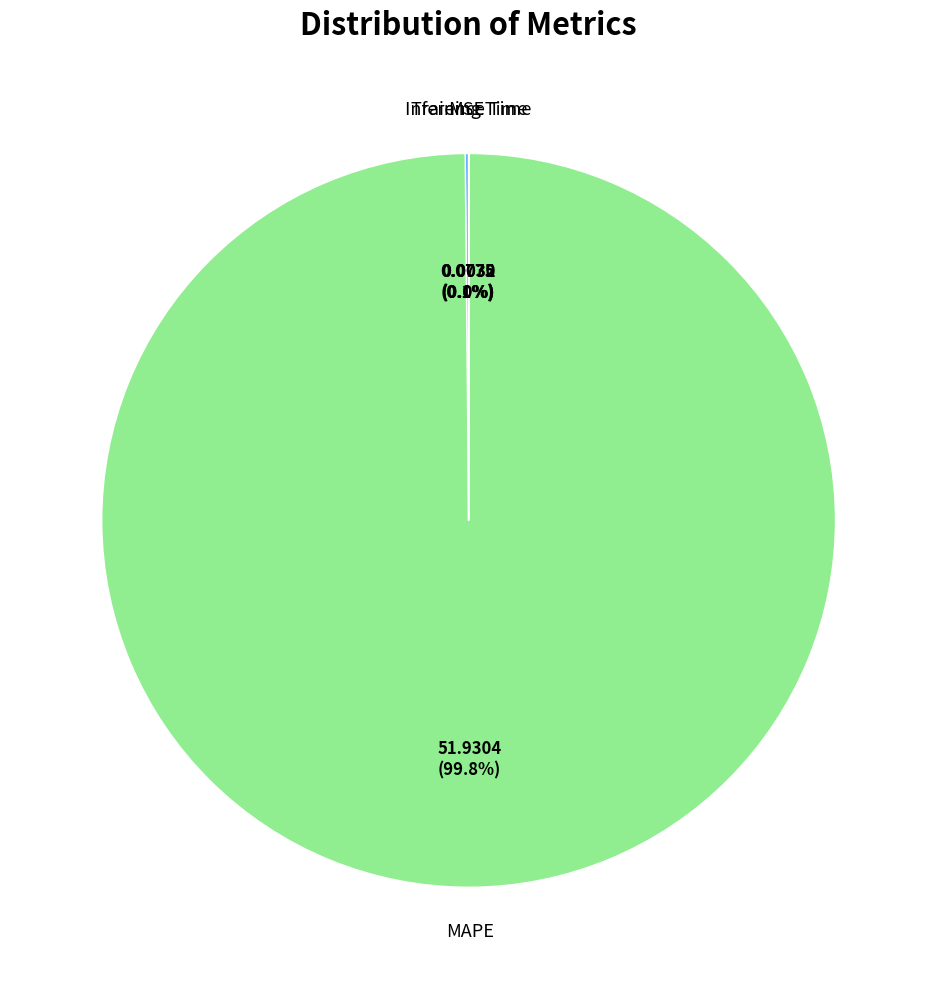

Is there a majority slice in this chart?

Yes